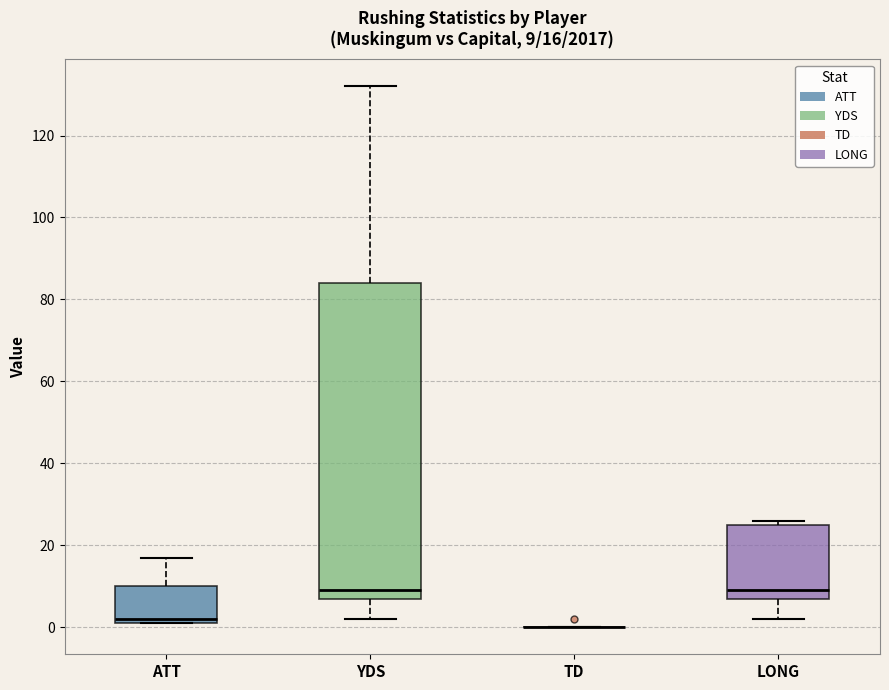

Comparing the boxes themselves (not the whiskers), which one is the tallest?

YDS